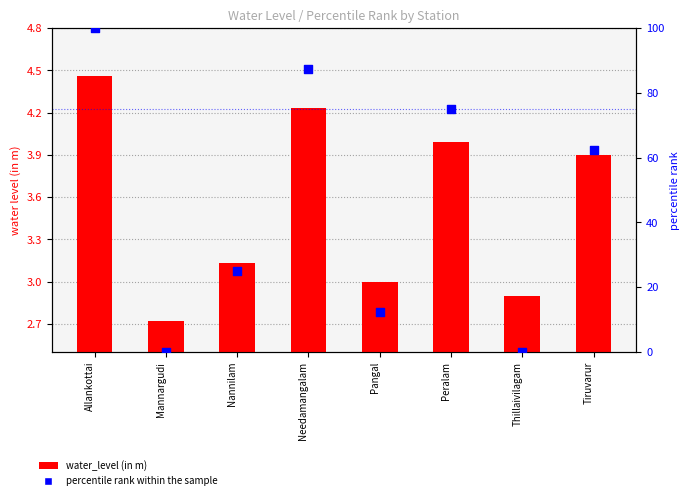

At how many categories does at least one series exceed 45?

4